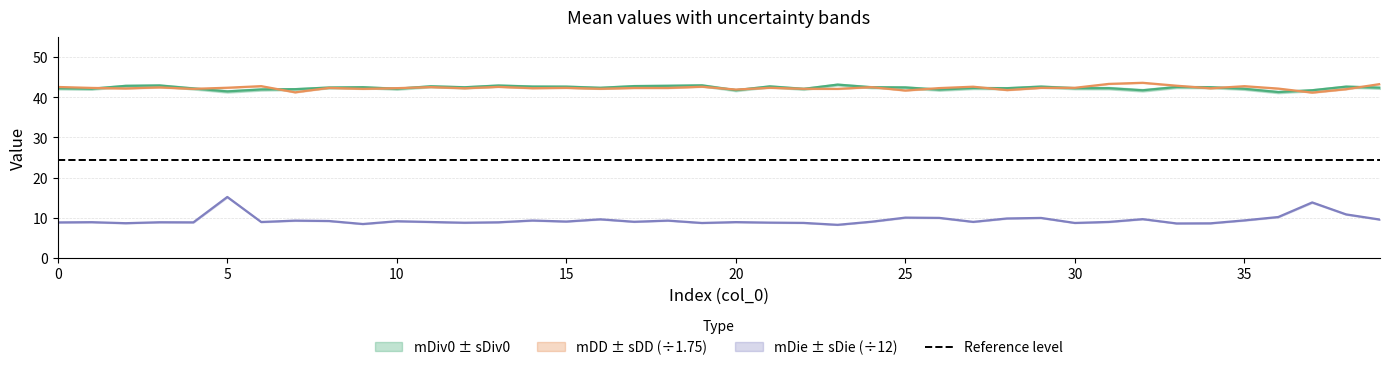

How many lines are shown in the chart?

3